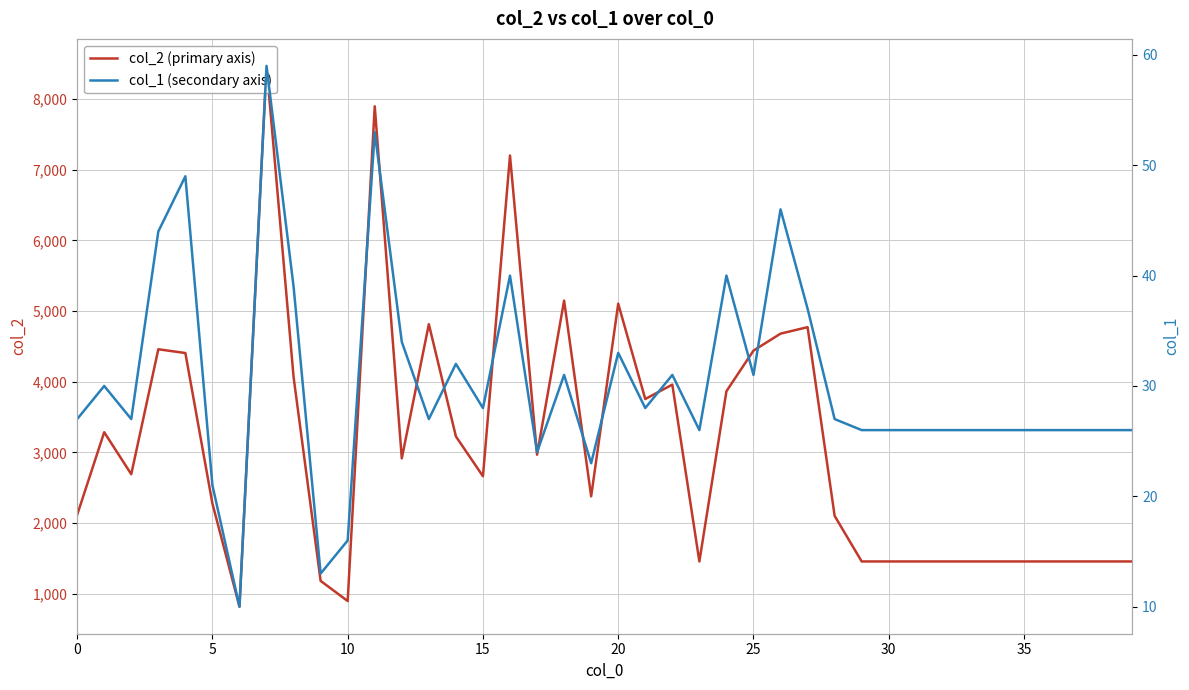

What is the value of the col_1 (secondary axis) point at the 39th from the left?

26